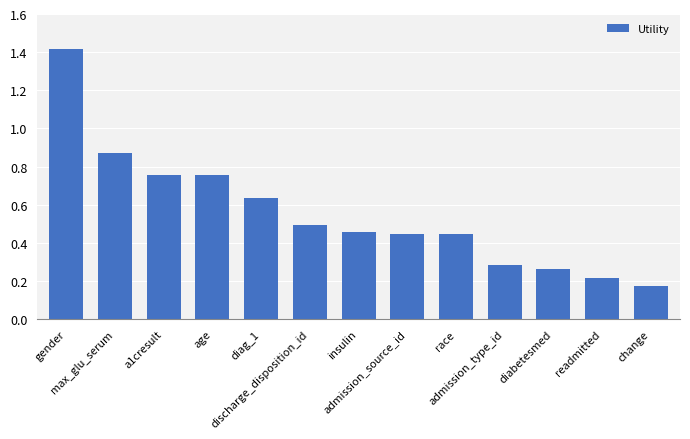

Count the number of categories in the chart.

13